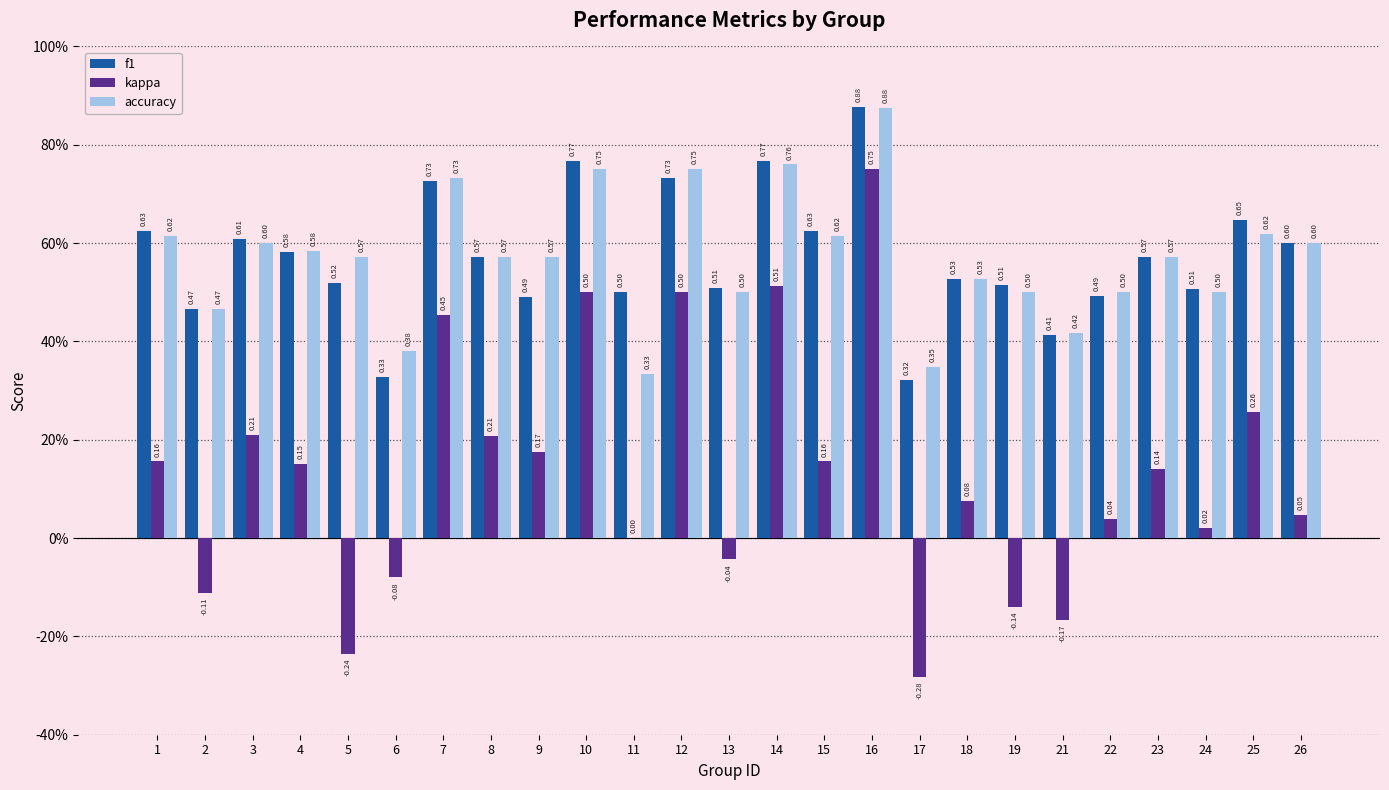

What is the value of the accuracy bar at the 22nd from the left?

0.6